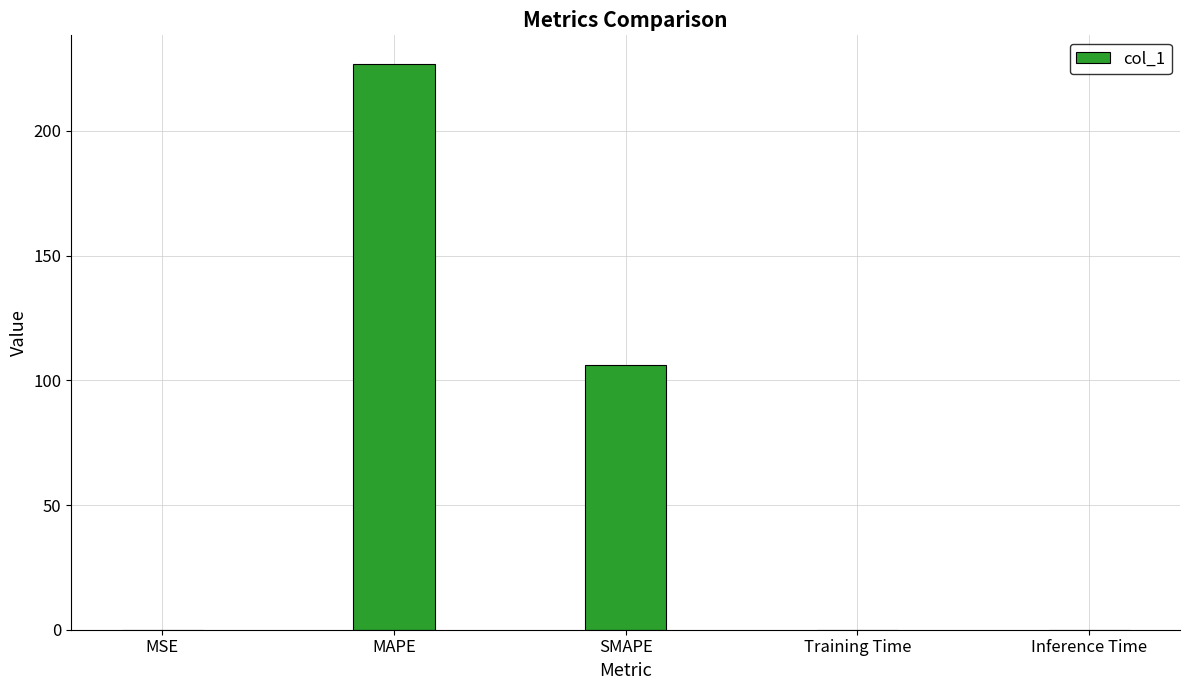

Between MSE and SMAPE, which is larger?

SMAPE